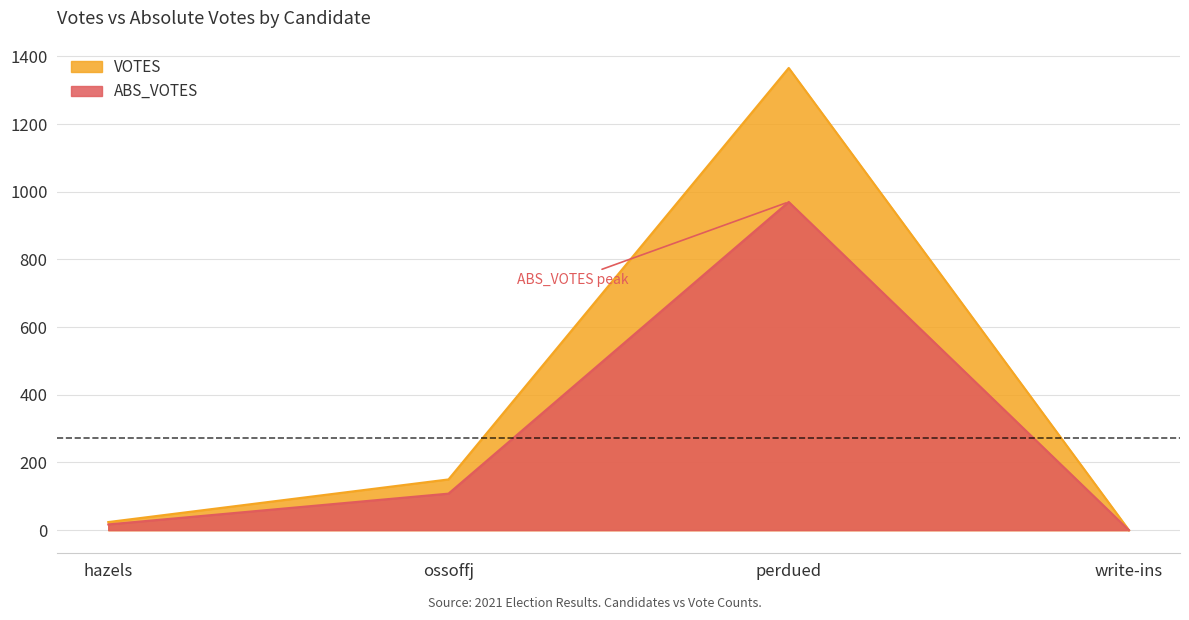

True or false: VOTES has more than 0 points higher than both neighbors.

True